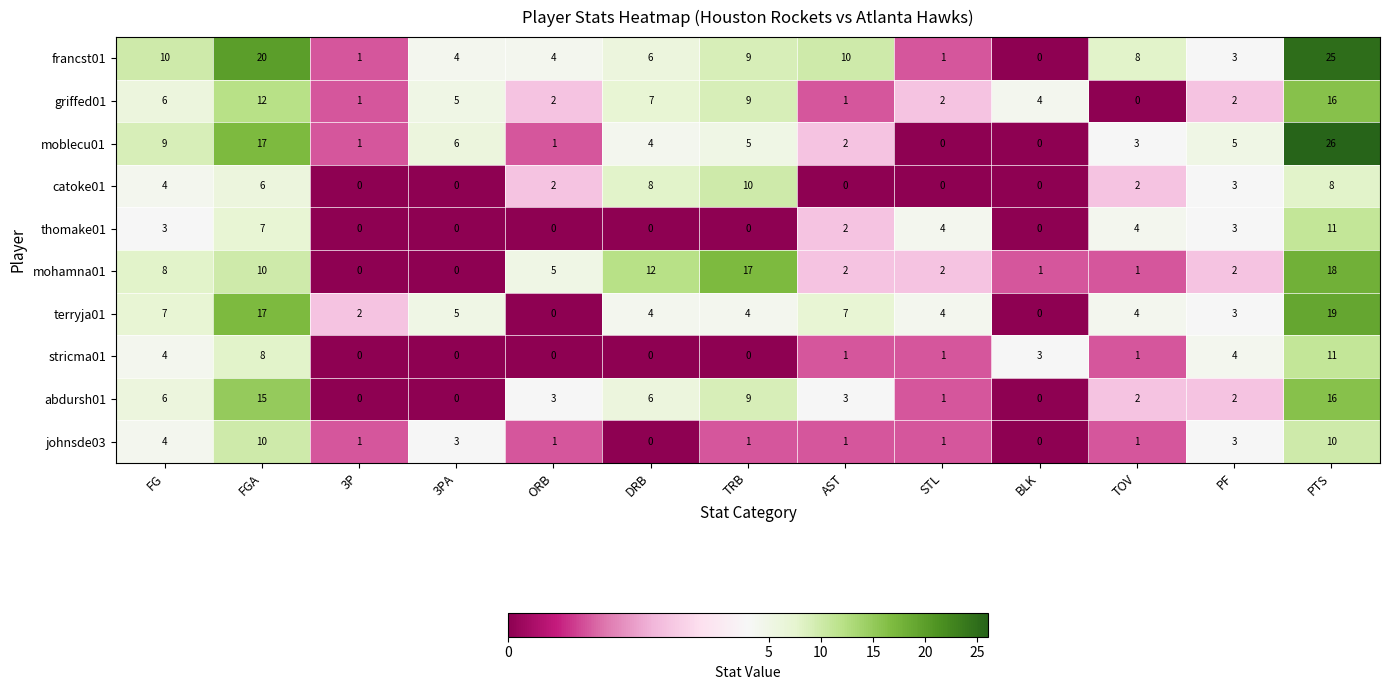

True or false: griffed01 has a value of -10 at TOV.

False